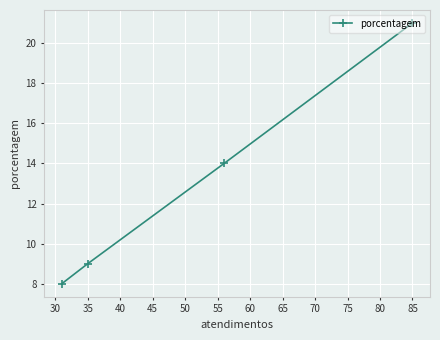

What is the change in value from 35 to 85?

+12